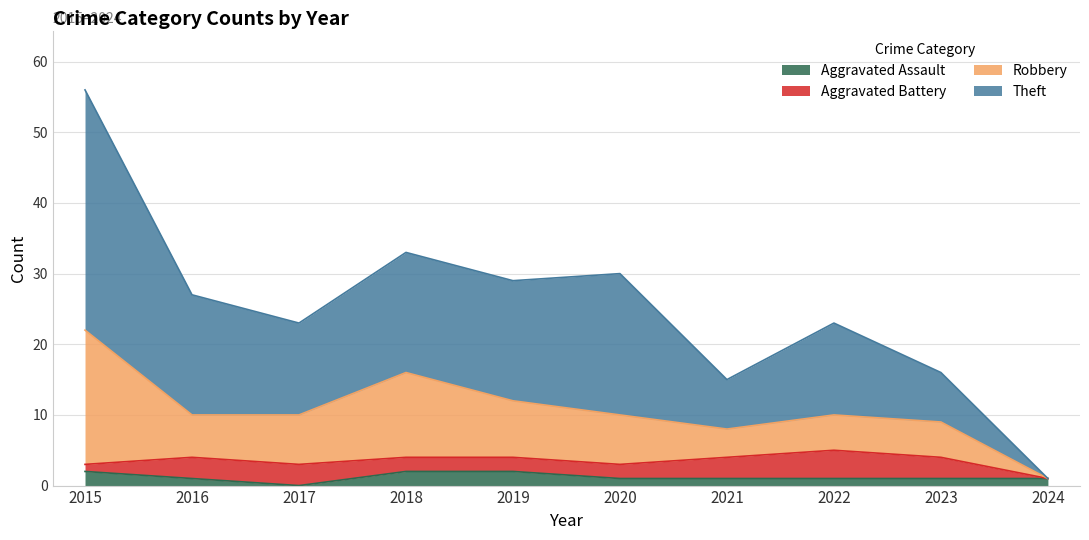

At which category is the sum across all series the highest?

2015